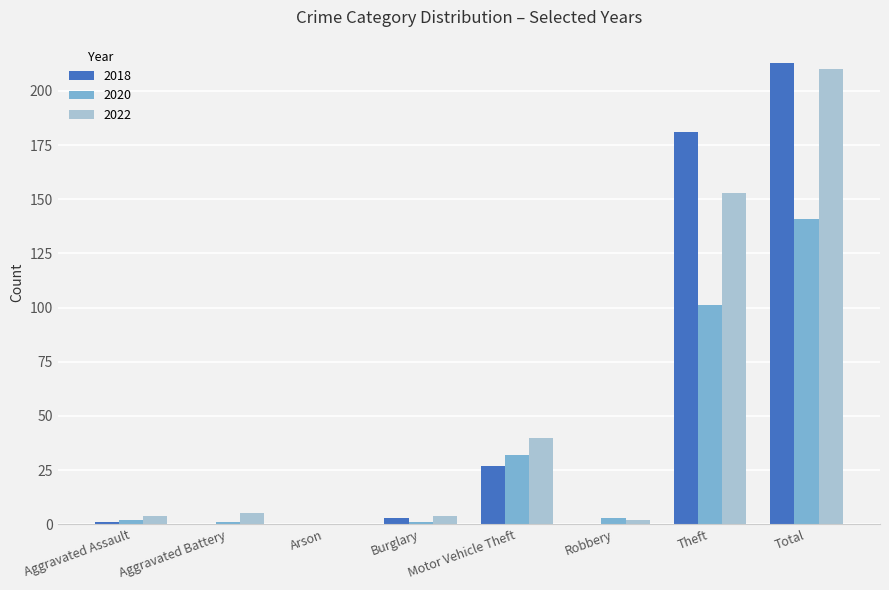

What is the total value across all series at Motor Vehicle Theft?

99